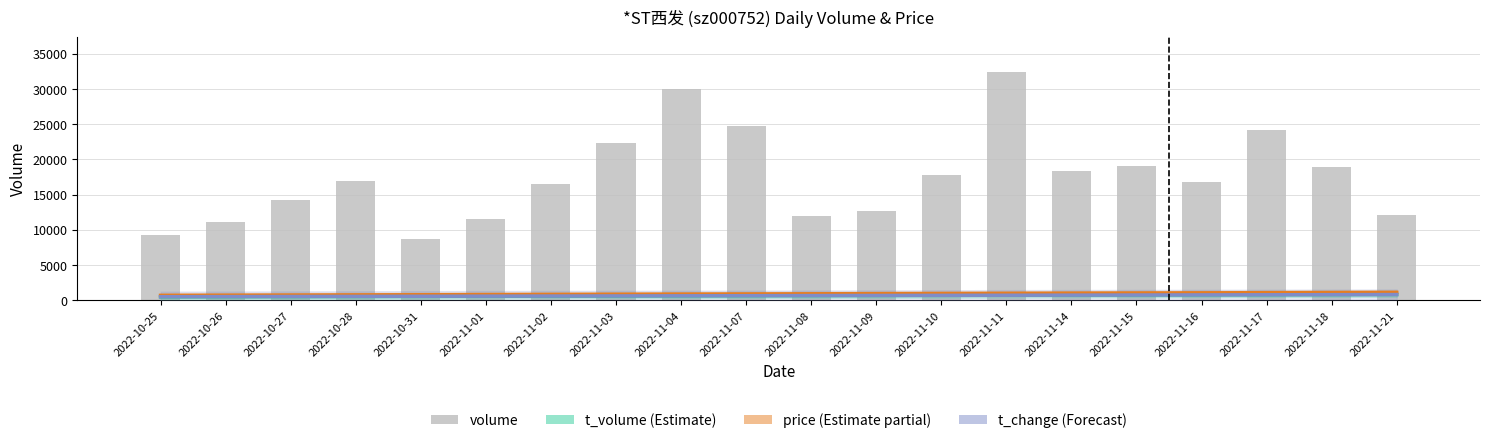

What is the difference between the t_change (Forecast) values at 2022-11-02 and 2022-11-16?

162.7